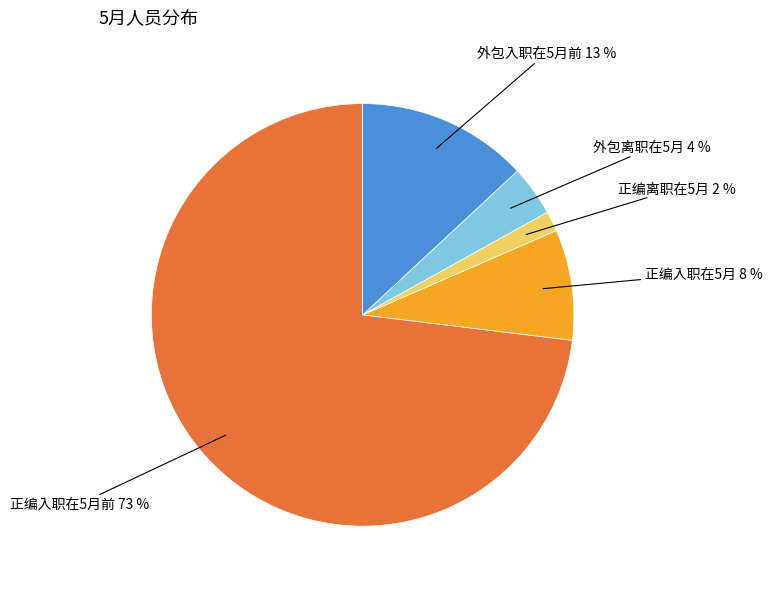

To the nearest percent, what is the average slice percentage?

20%